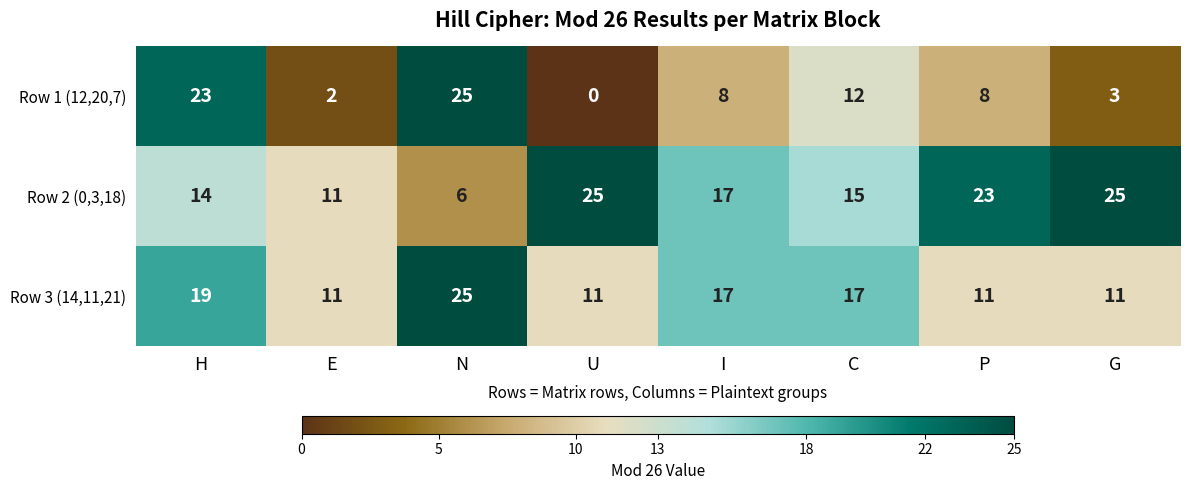

At how many categories does at least one series exceed 5?

8